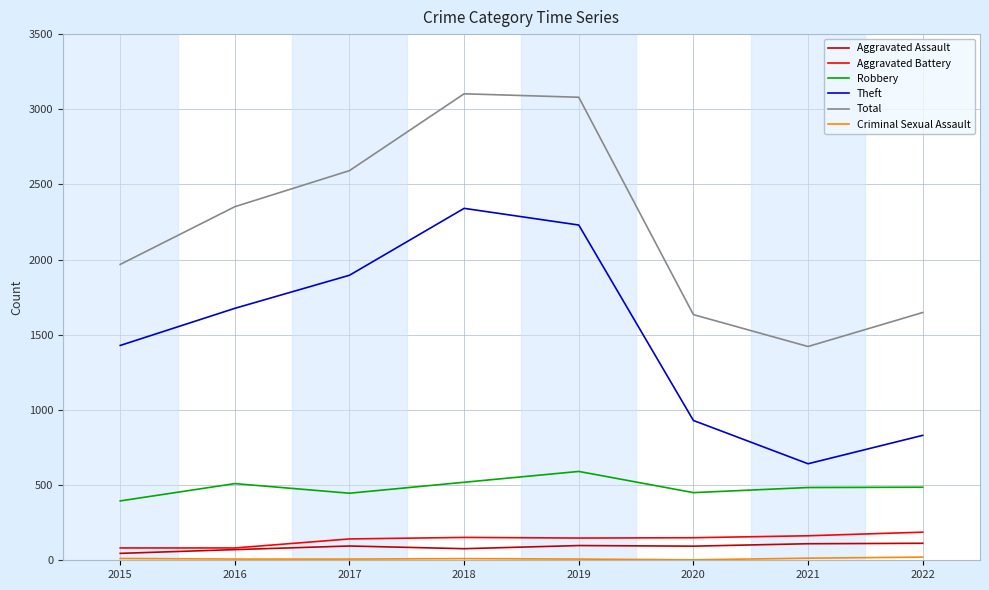

Rank the categories by Theft value from highest to lowest.

2018, 2019, 2017, 2016, 2015, 2020, 2022, 2021